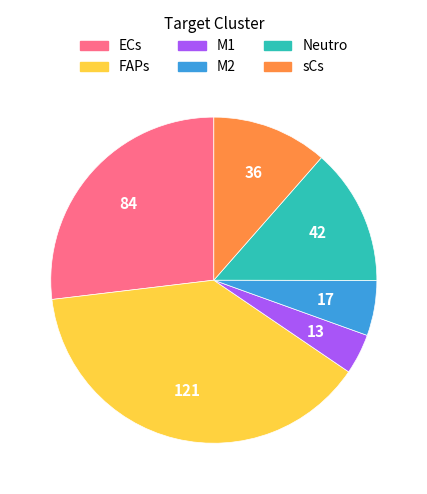

Do M2 and M1 together represent more than half of the pie?

No